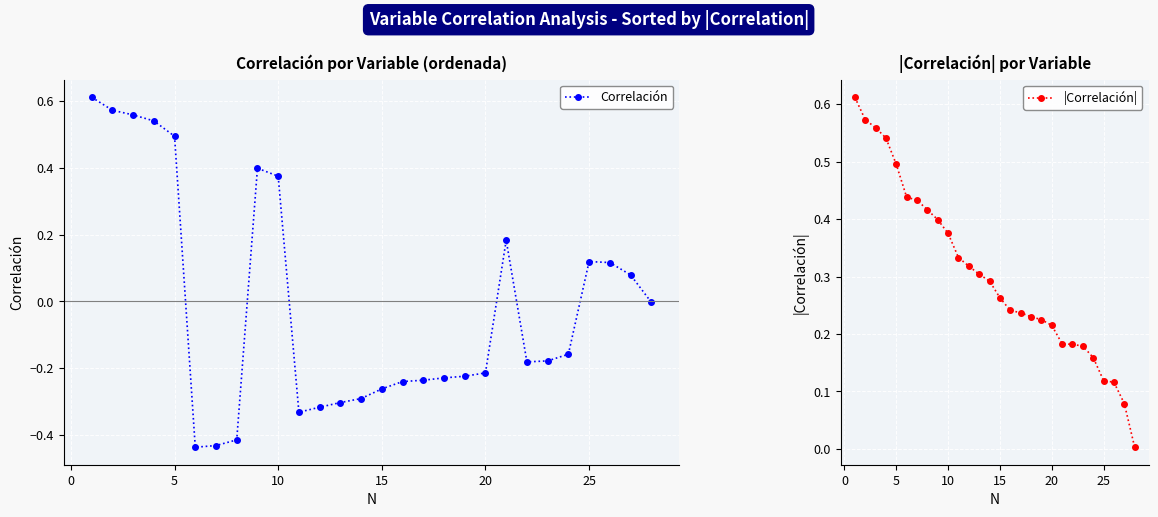

How many categories are shown in the chart?

28